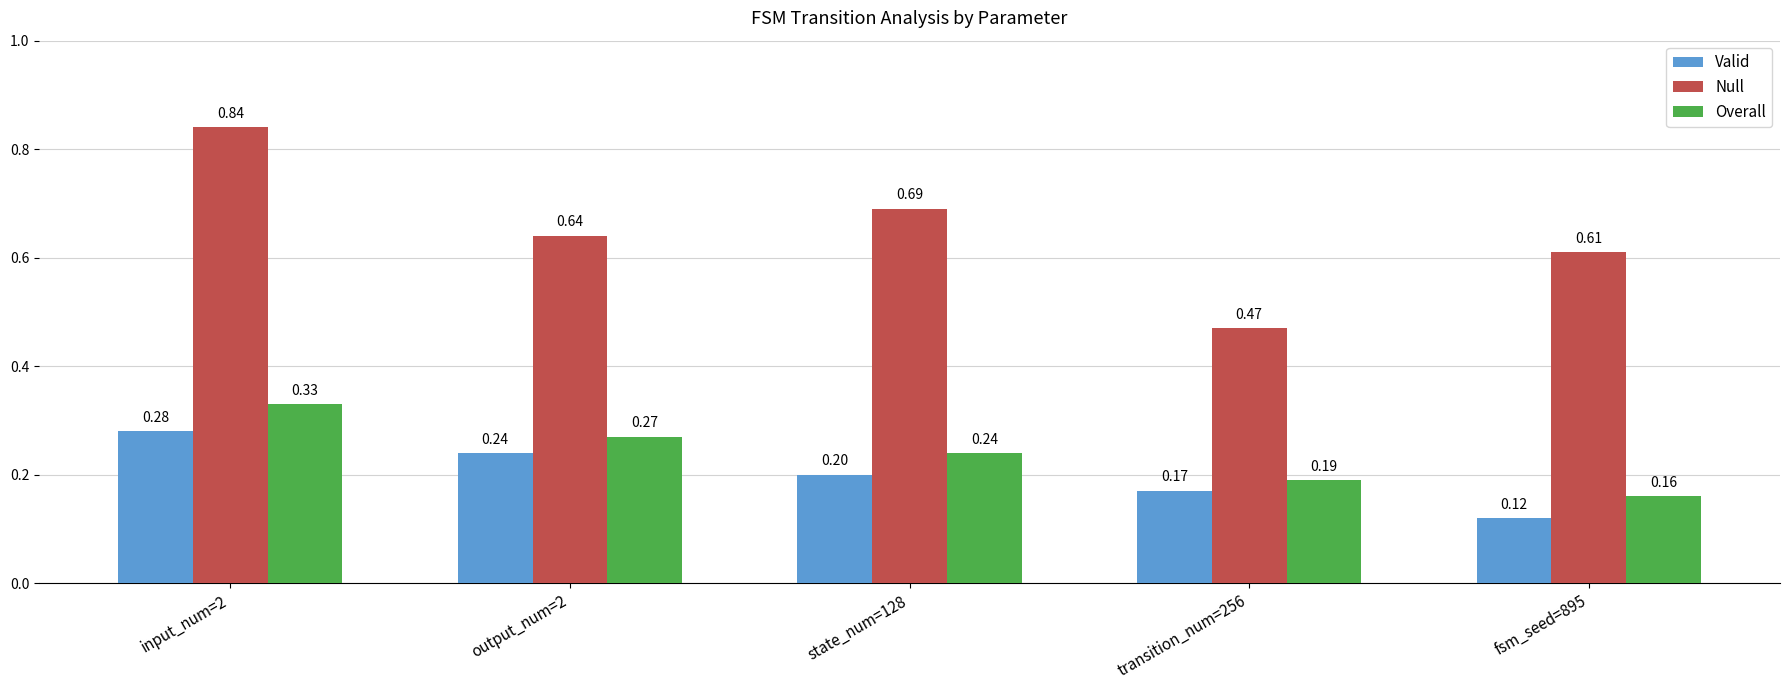

Rank the series by their maximum value, from lowest to highest.

Valid, Overall, Null